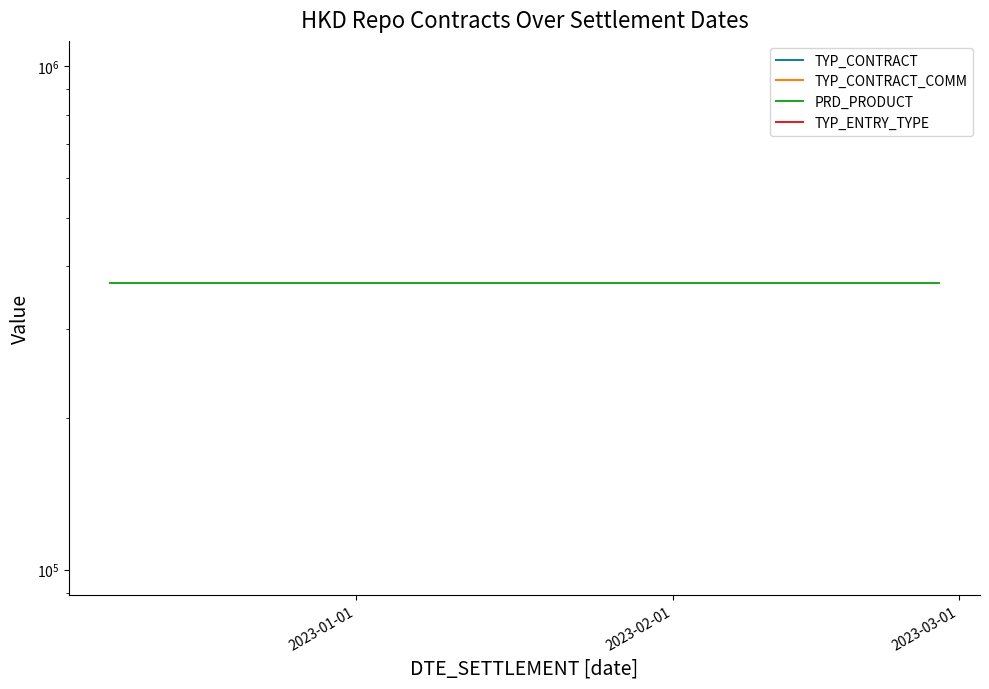

Is this an area chart (filled region under the line)?

No